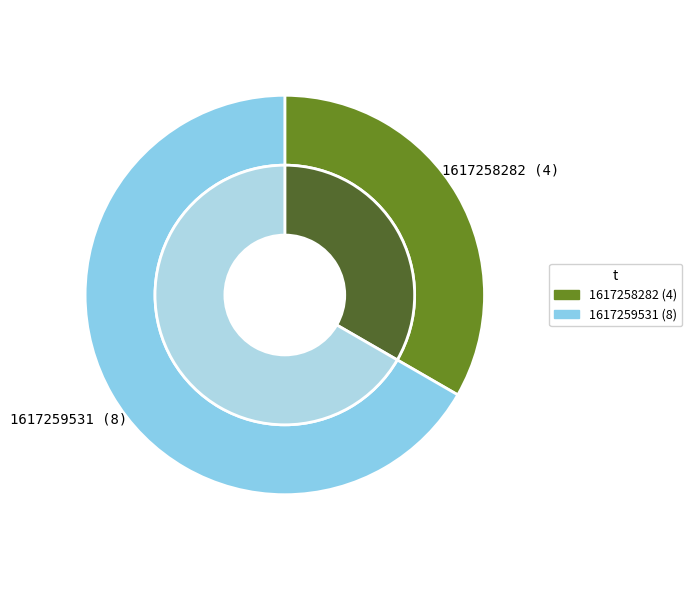

To the nearest percent, what is the combined percentage of 1617259531 and 1617258282?

100%